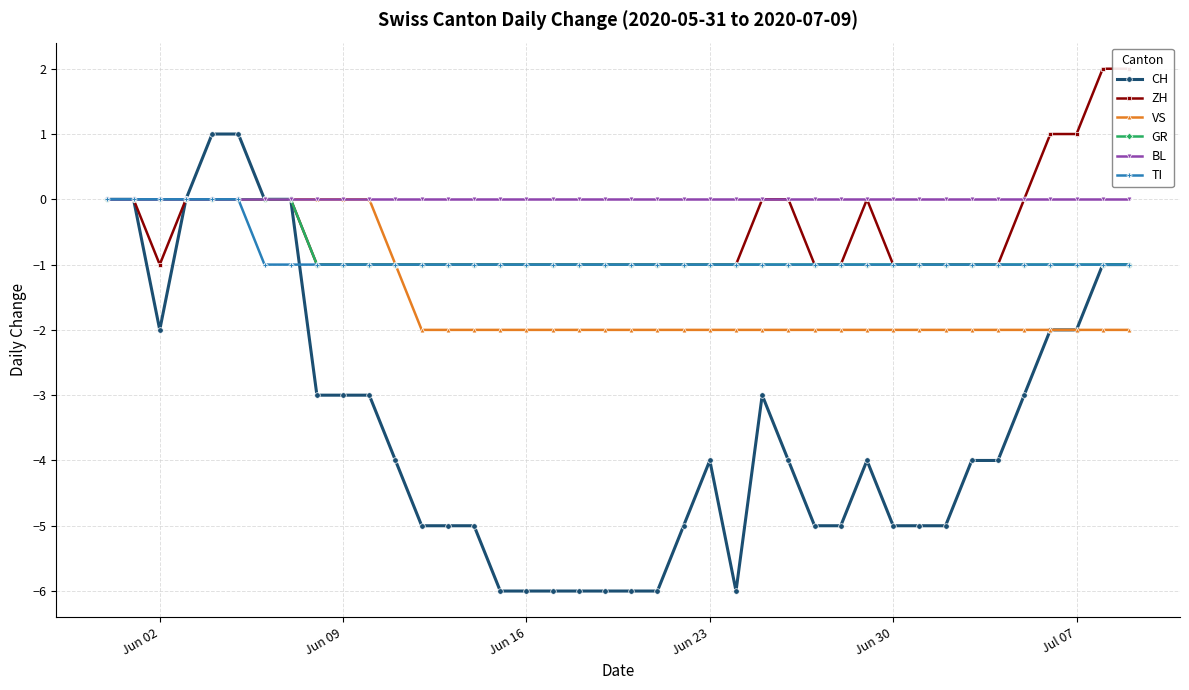

Is this an area chart (filled region under the line)?

No